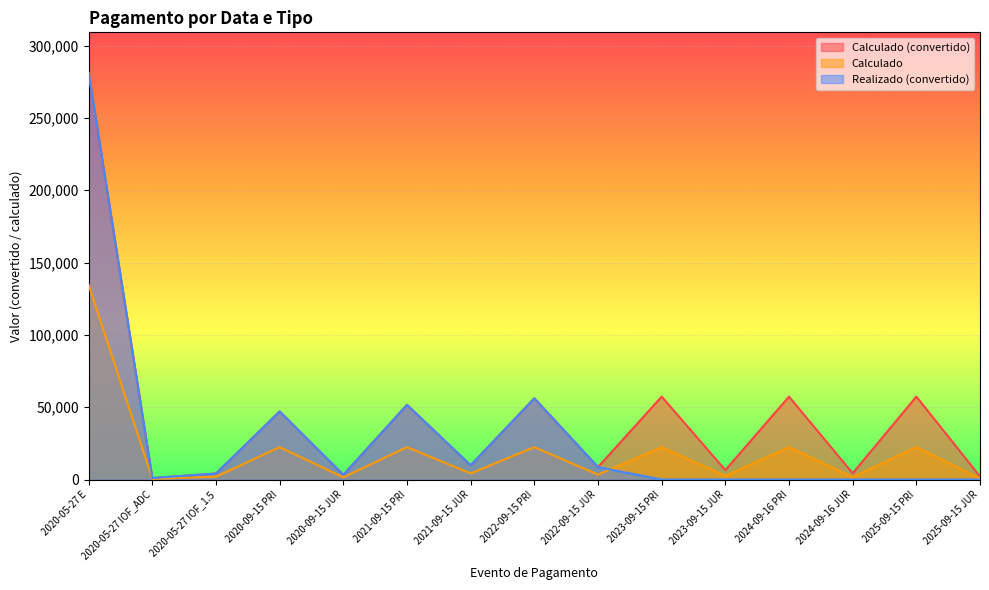

The value of Calculado at 2020-05-27 IOF_1.5 is 2013.9. True or false?

True